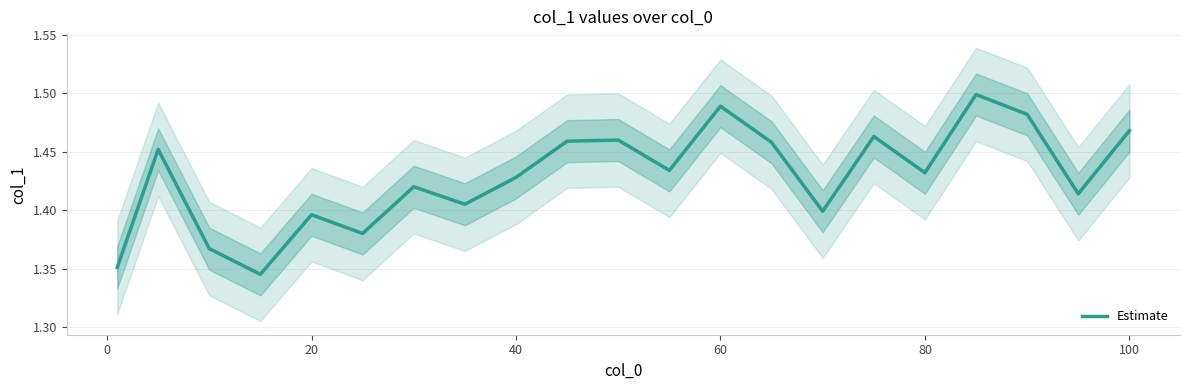

Count the values in the range 1 to 2.

21